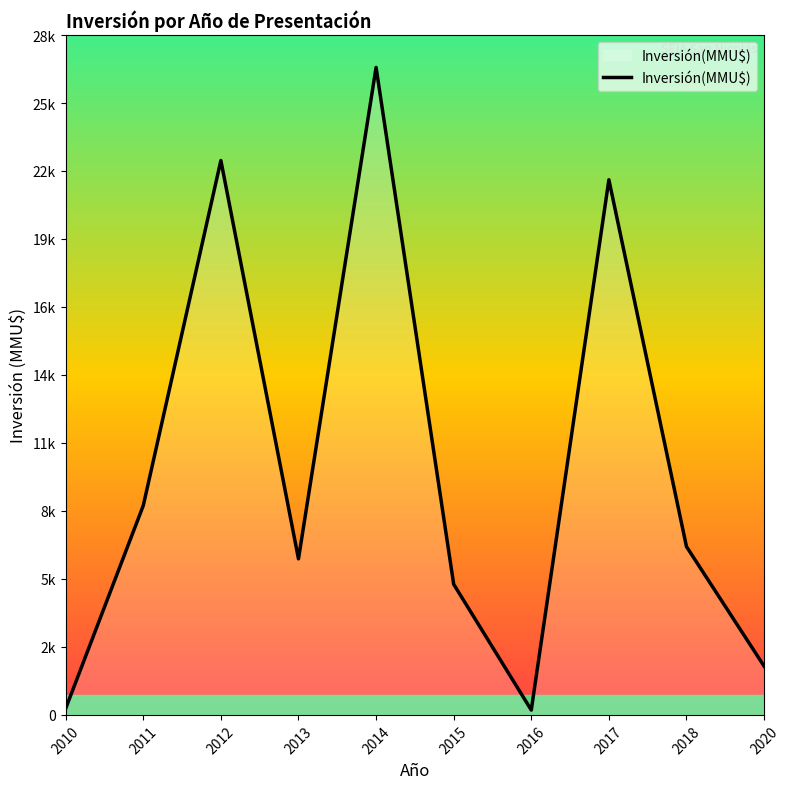

At which label is the value closest to 13480?

2011